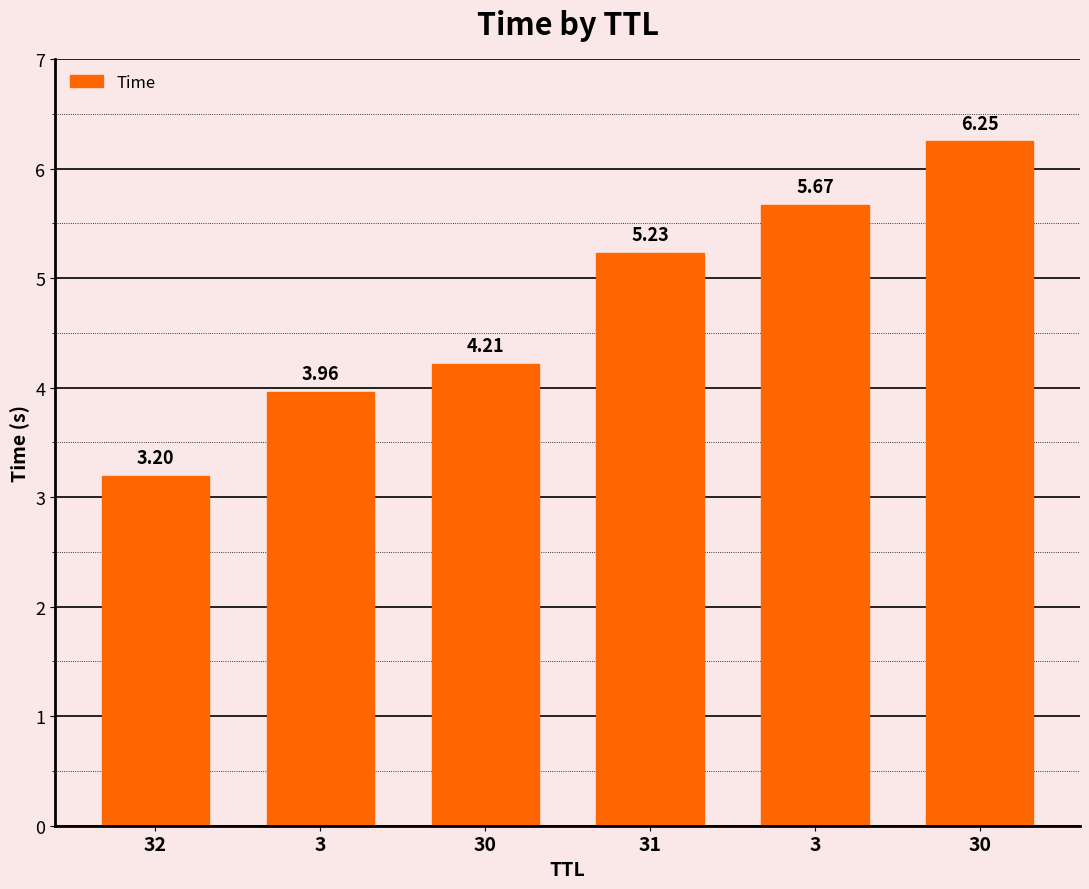

Are the bars horizontal?

No